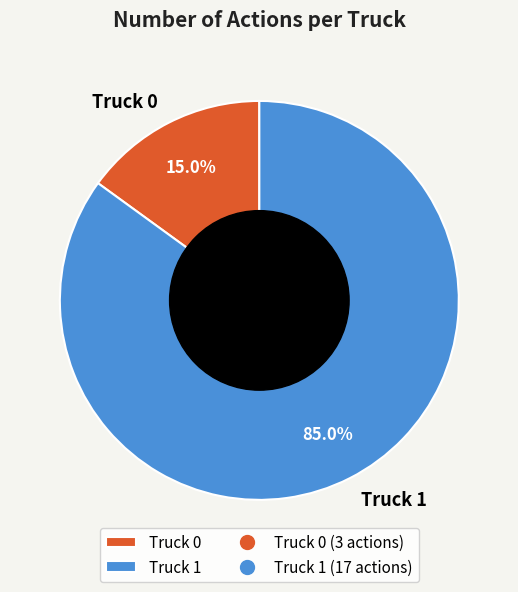

To the nearest percent, what percentage of the pie is Truck 1?

85%